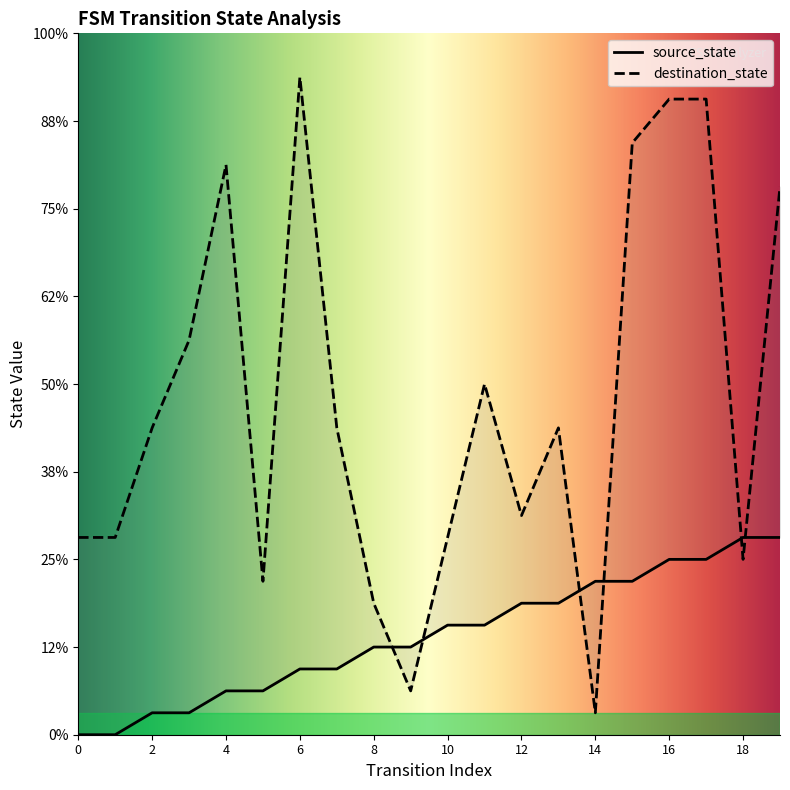

True or false: source_state has more than 1 points higher than both neighbors.

False